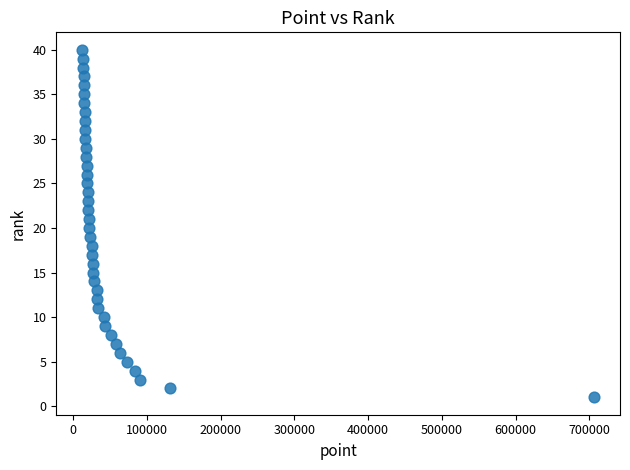

What is the range of X values (max minus min)?

694475